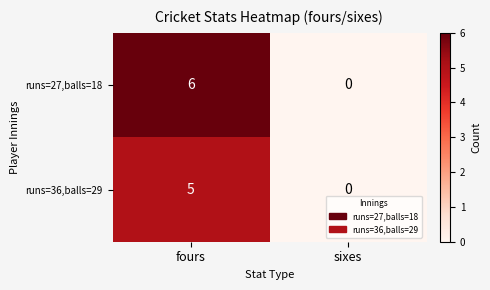

Which series has the largest range (max minus min)?

runs=27,balls=18